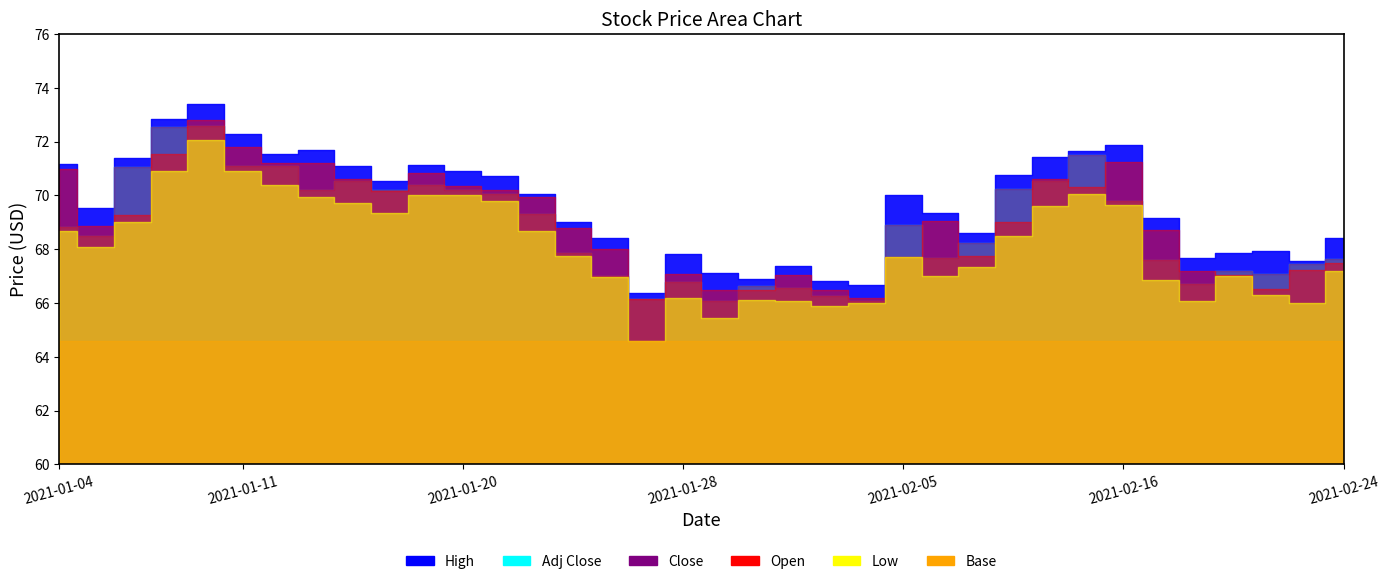

List the labels in order of Close value, smallest first.

2021-01-29, 2021-02-04, 2021-01-27, 2021-02-03, 2021-02-02, 2021-02-01, 2021-02-18, 2021-01-28, 2021-01-26, 2021-02-22, 2021-02-19, 2021-02-23, 2021-02-17, 2021-02-24, 2021-02-08, 2021-01-25, 2021-02-09, 2021-01-05, 2021-01-04, 2021-02-05, 2021-01-22, 2021-02-16, 2021-01-21, 2021-01-13, 2021-01-20, 2021-01-15, 2021-02-10, 2021-01-19, 2021-01-14, 2021-02-11, 2021-01-06, 2021-01-11, 2021-01-12, 2021-02-12, 2021-01-07, 2021-01-08